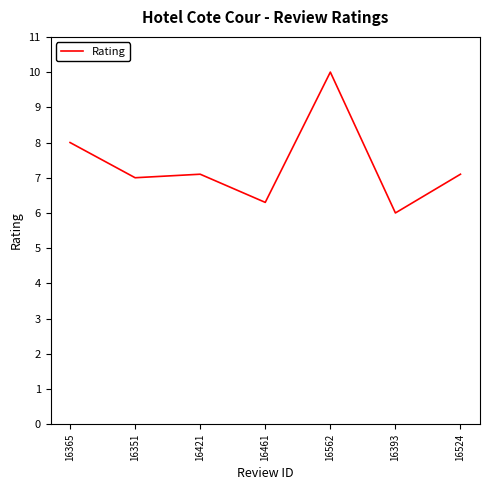

What is the greatest value displayed?

10.0